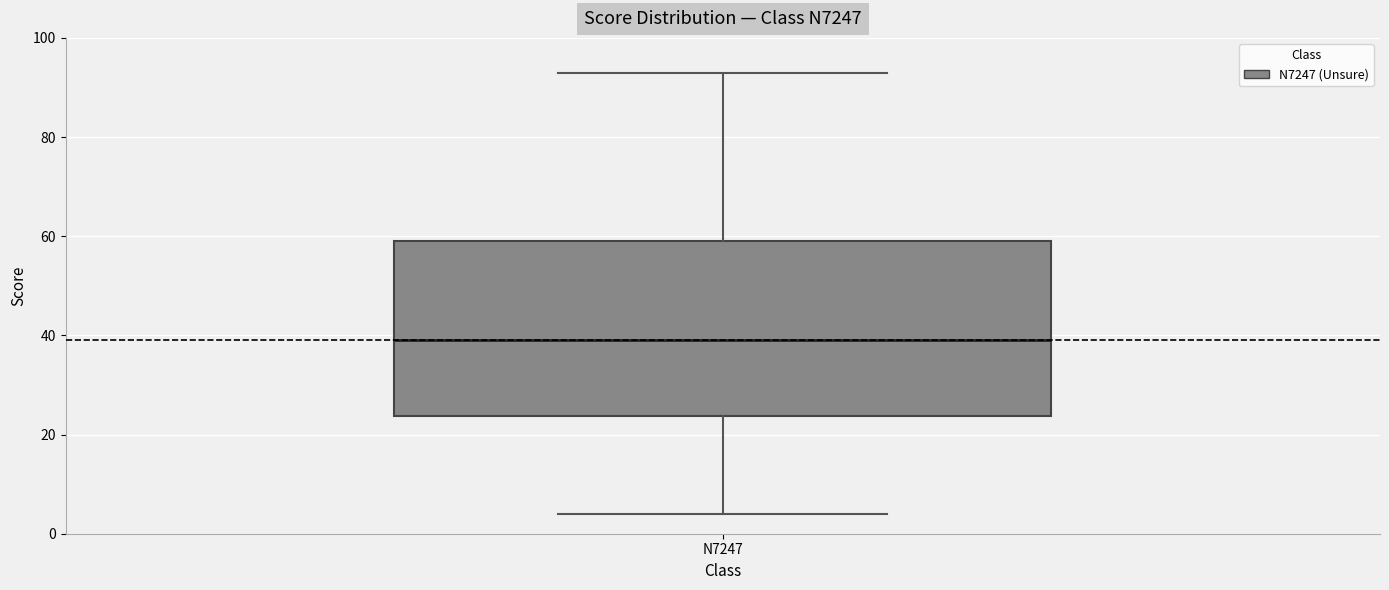

Read this box plot against the y-axis: the position of the median line, the range covered by the box, and the ends of both whiskers. The values are not printed on the chart, so give them approximately, as read against the axis.

median 40, box 24 to 60, whiskers 4 to 94